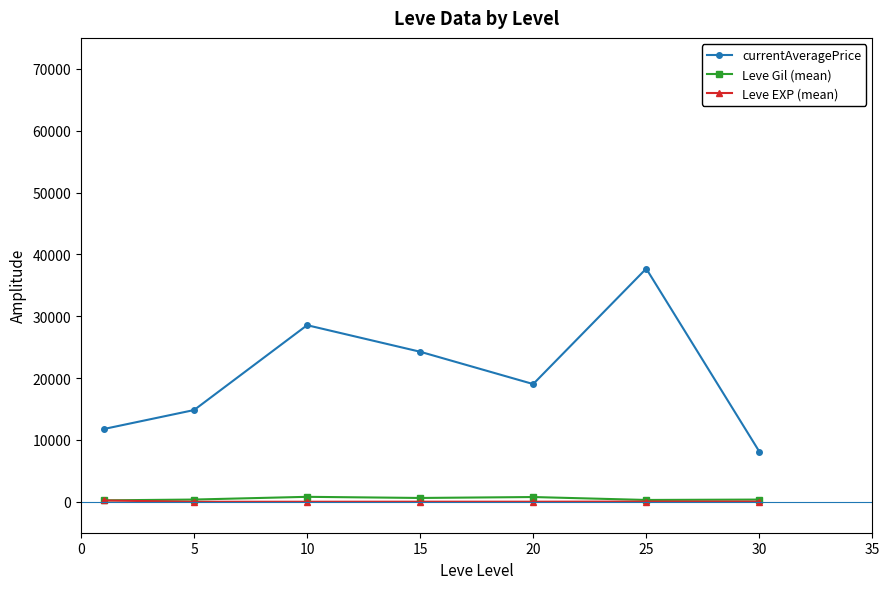

How many data points in Leve EXP (mean) are above 16?

4